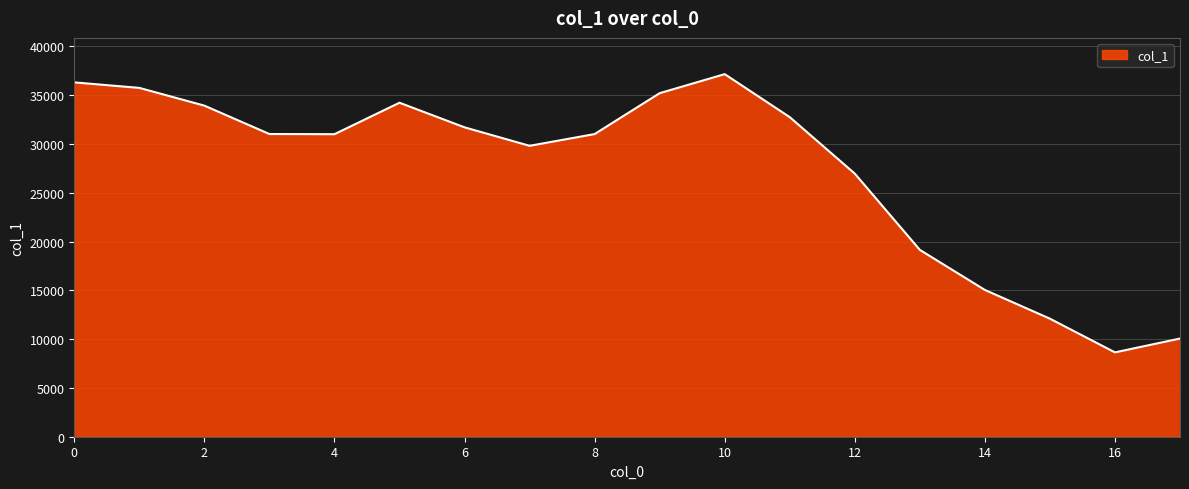

How many lines are shown in the chart?

1